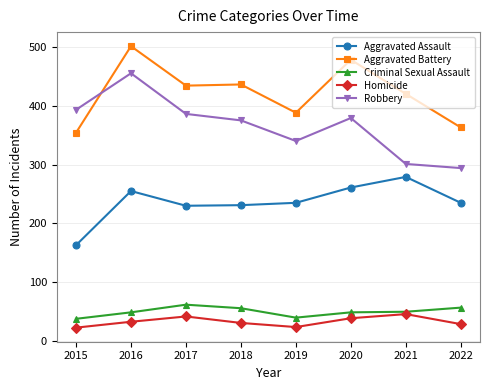

What is the difference between the second highest and second lowest values in the Homicide series?

18